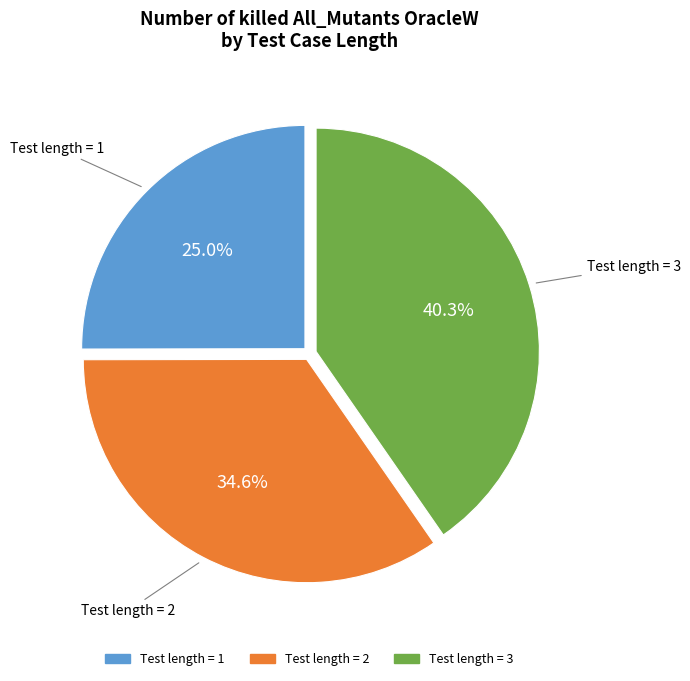

Is there a majority slice in this chart?

No